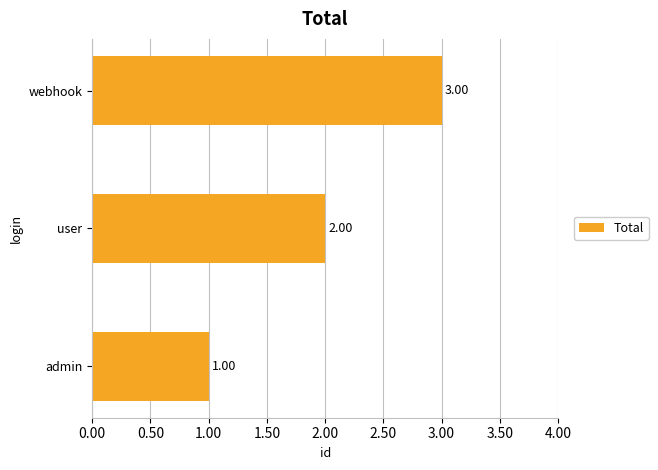

What is the ratio of the value at webhook to the value at admin?

3.0